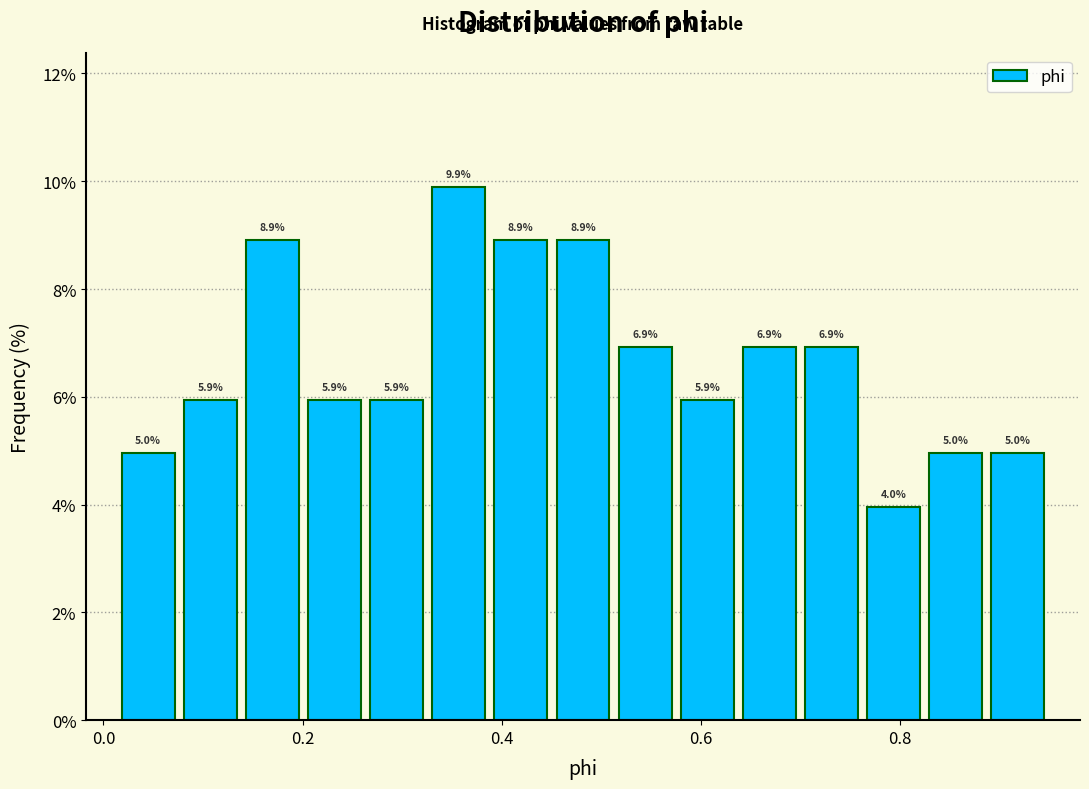

Around what value on the x-axis is the tallest bar? Give the approximate position of its centre, as read against the axis.

0.36